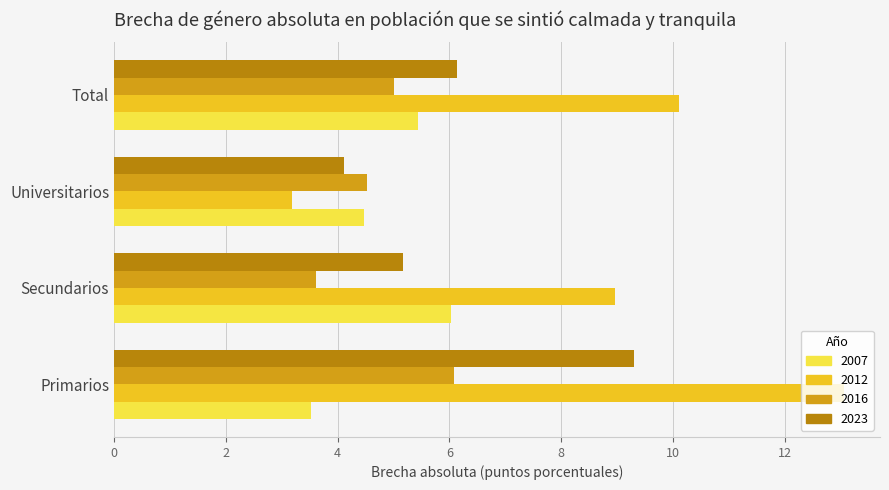

What is the maximum value for 2012?

13.0